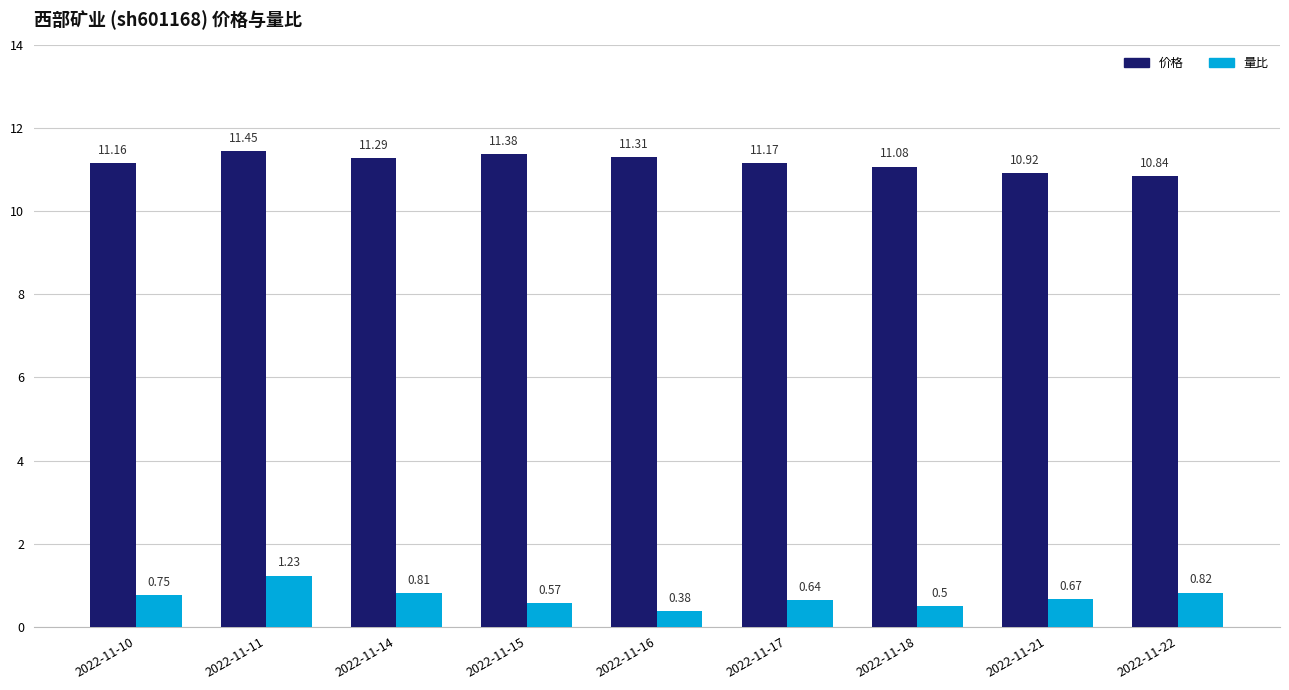

Is the value of 量比 at 2022-11-15 greater than the value of 价格 at 2022-11-10?

No